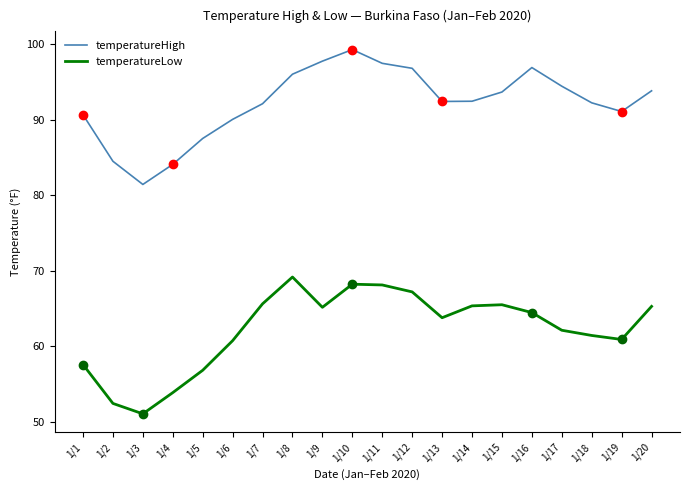

List the series in order of their peak value, highest first.

temperatureHigh, temperatureLow